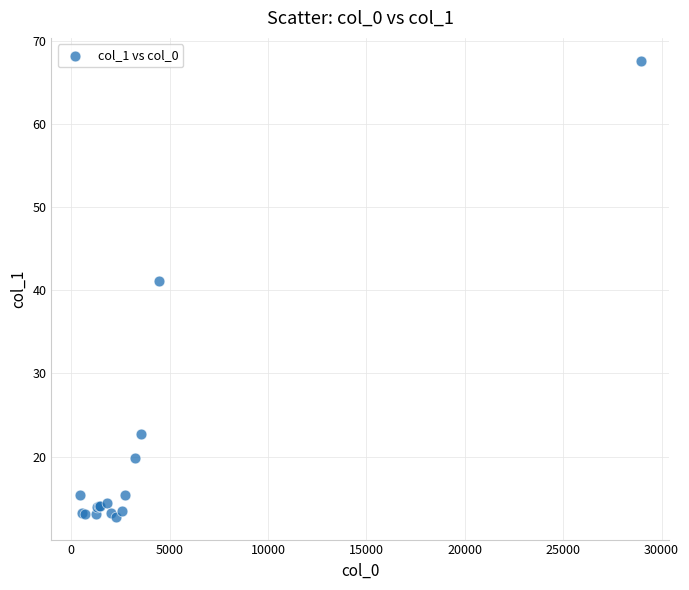

What Y value in the scatter plot is closest to 40?

41.1